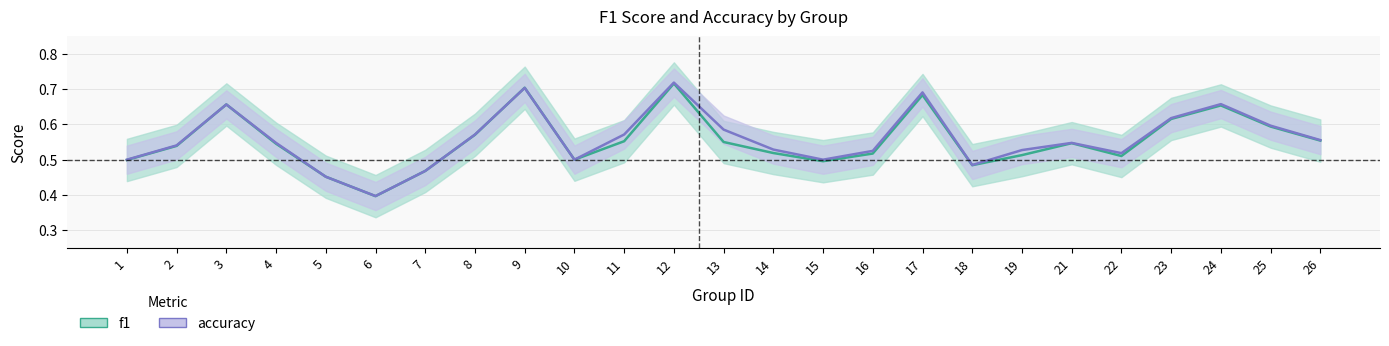

Count the f1 values in the range 0 to 1.

25